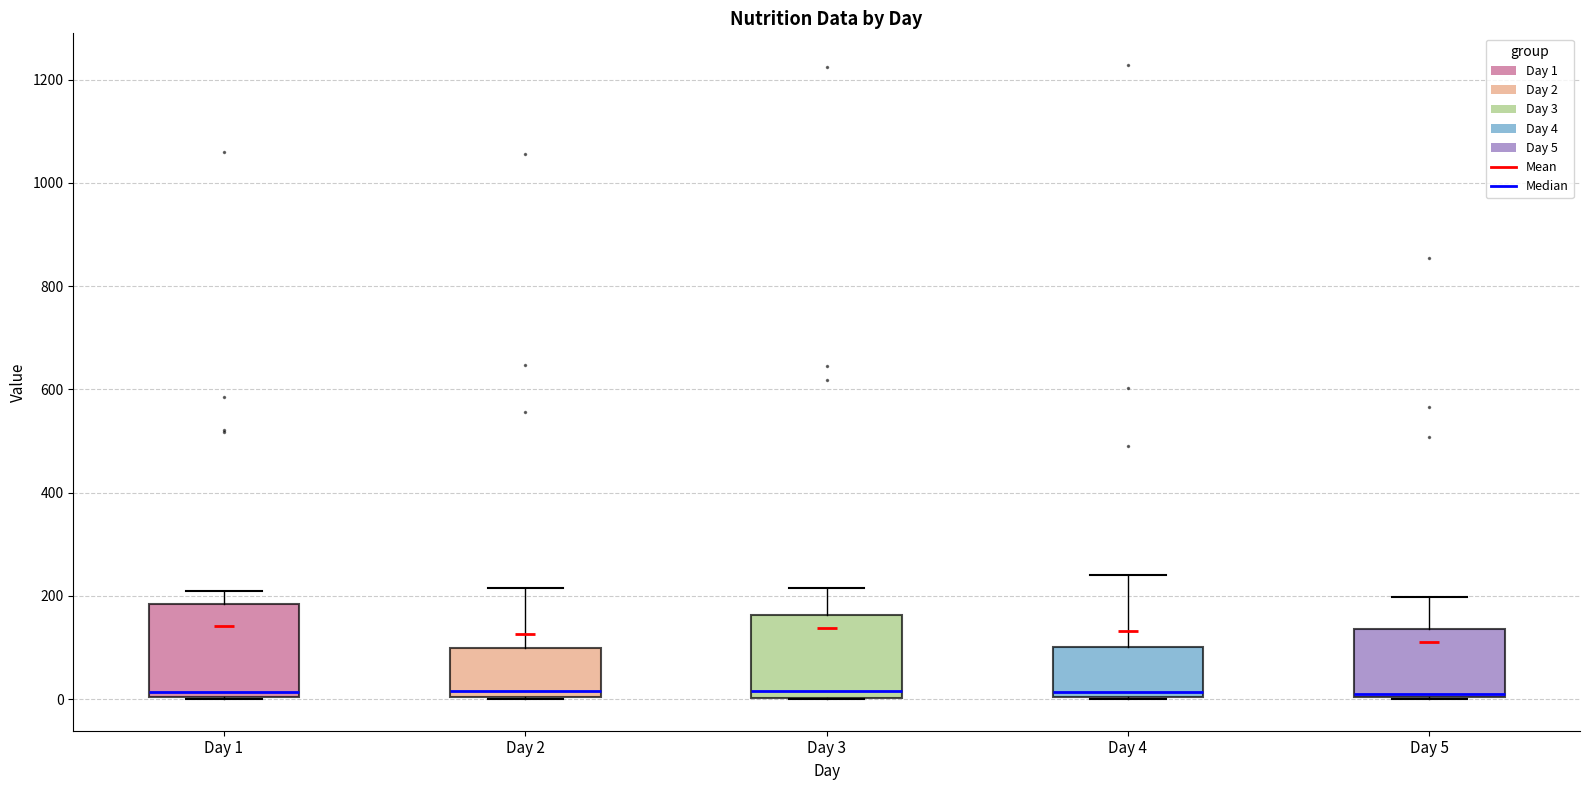

Which box is the tallest, from its lower edge to its upper edge?

Day 1